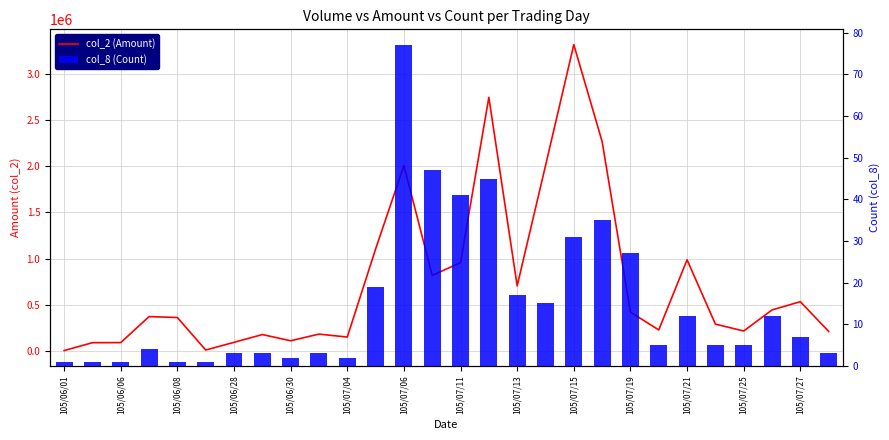

Are the bars grouped side by side (vs. stacked)?

Yes